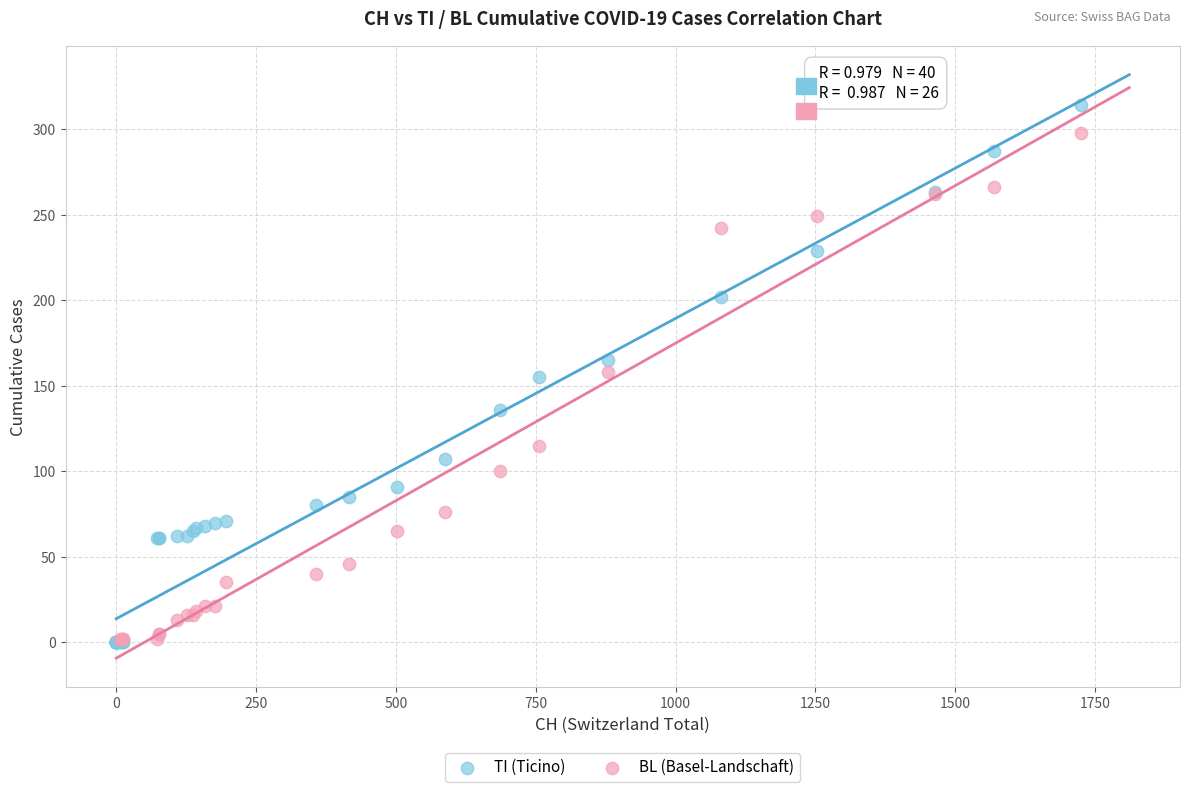

Which series has the widest spread of Y values?

TI (Ticino)